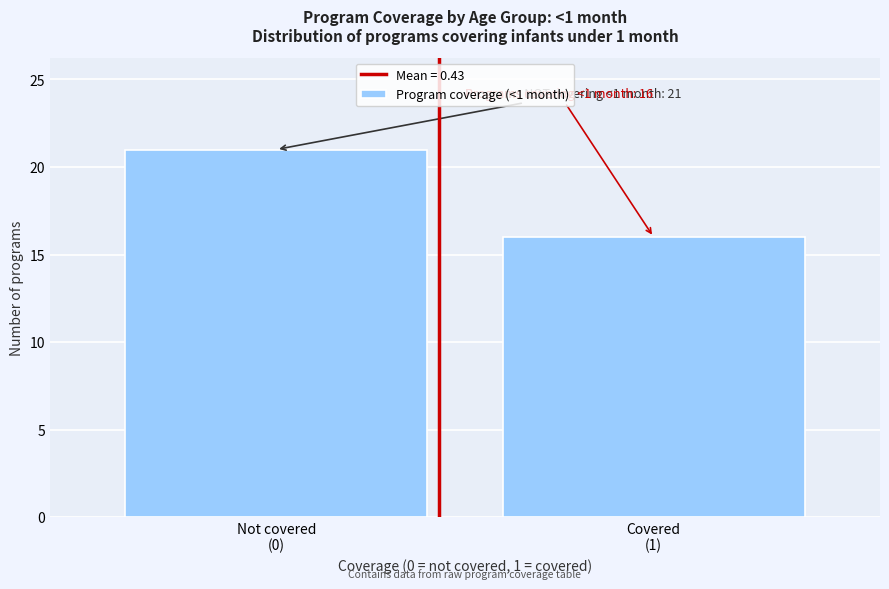

Reading left to right, list all the values displayed in this chart.

21	16